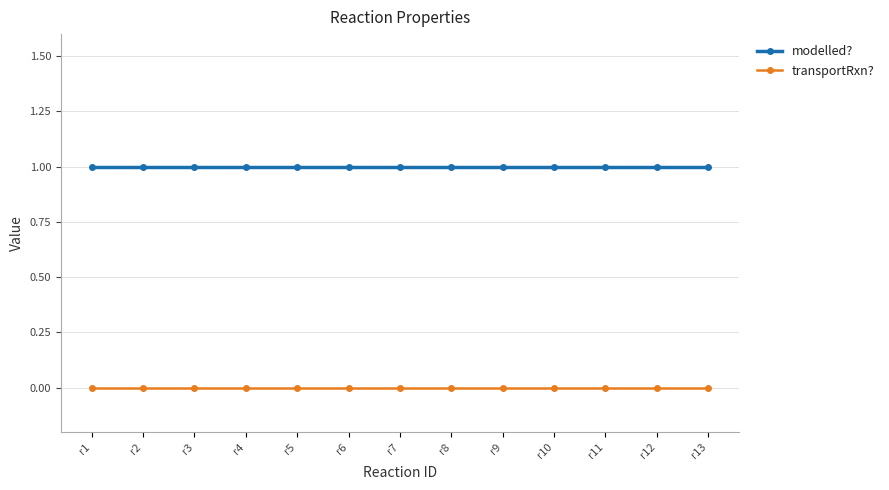

At how many categories does at least one series exceed 0?

13